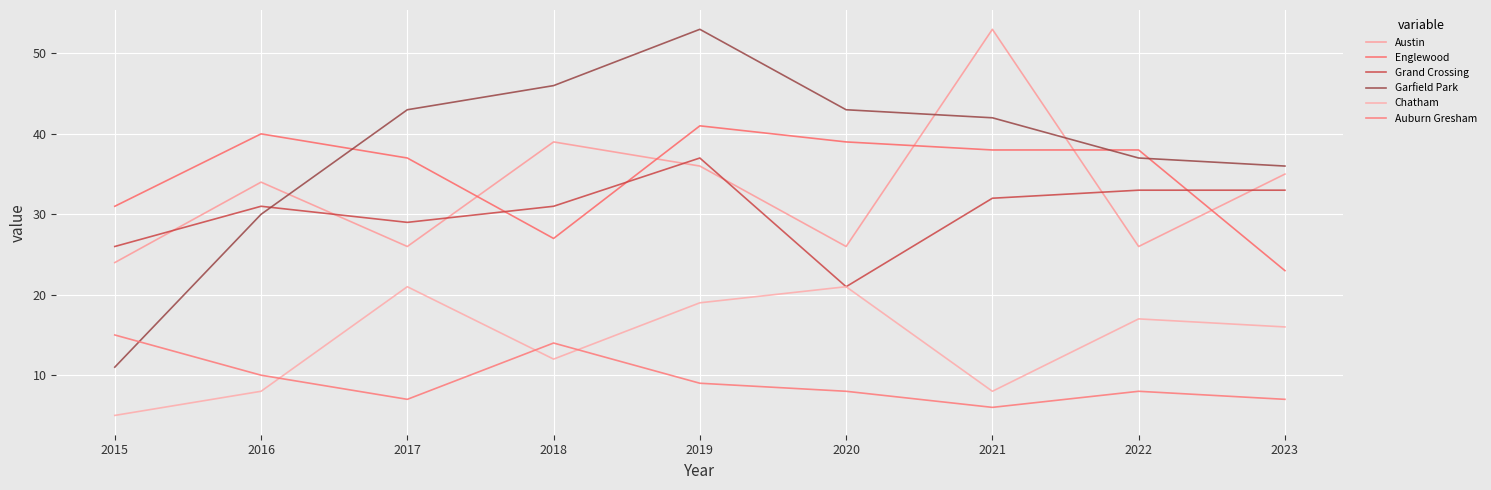

Reading left to right, extract all data points from this chart.

Austin: 2015=24	2016=34	2017=26	2018=39	2019=36	2020=26	2021=53	2022=26	2023=35
Englewood: 2015=31	2016=40	2017=37	2018=27	2019=41	2020=39	2021=38	2022=38	2023=23
Grand Crossing: 2015=26	2016=31	2017=29	2018=31	2019=37	2020=21	2021=32	2022=33	2023=33
Garfield Park: 2015=11	2016=30	2017=43	2018=46	2019=53	2020=43	2021=42	2022=37	2023=36
Chatham: 2015=5	2016=8	2017=21	2018=12	2019=19	2020=21	2021=8	2022=17	2023=16
Auburn Gresham: 2015=15	2016=10	2017=7	2018=14	2019=9	2020=8	2021=6	2022=8	2023=7